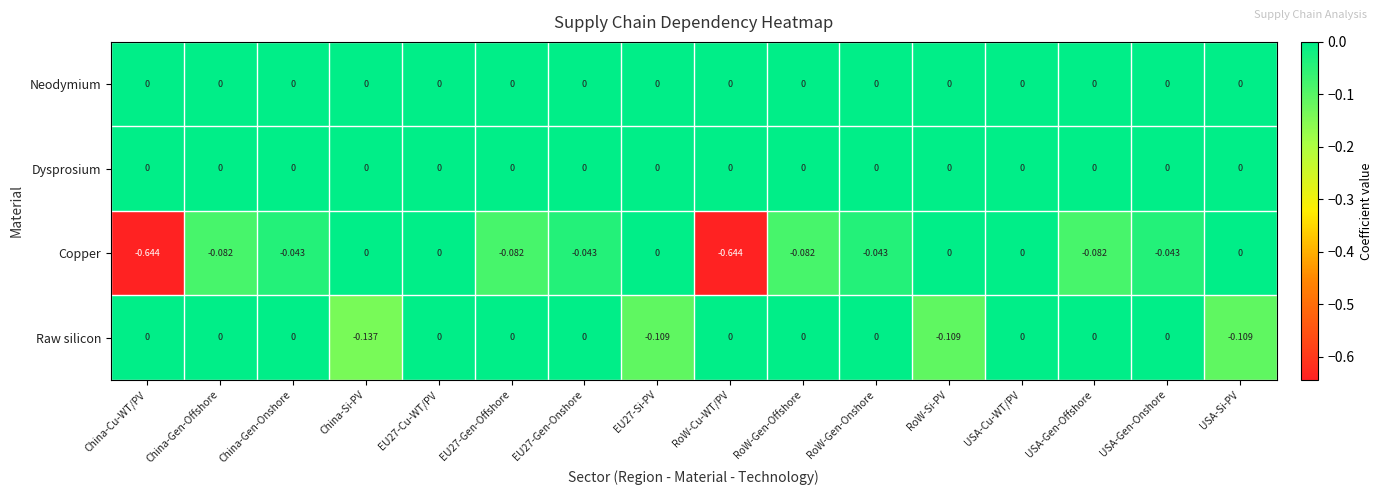

Which category has the lowest value in the Raw silicon series?

China-Si-PV